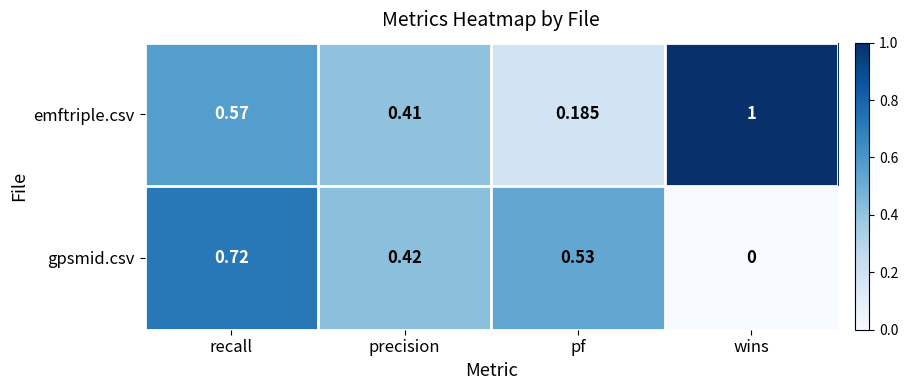

Between precision and pf, which series saw the biggest shift?

emftriple.csv